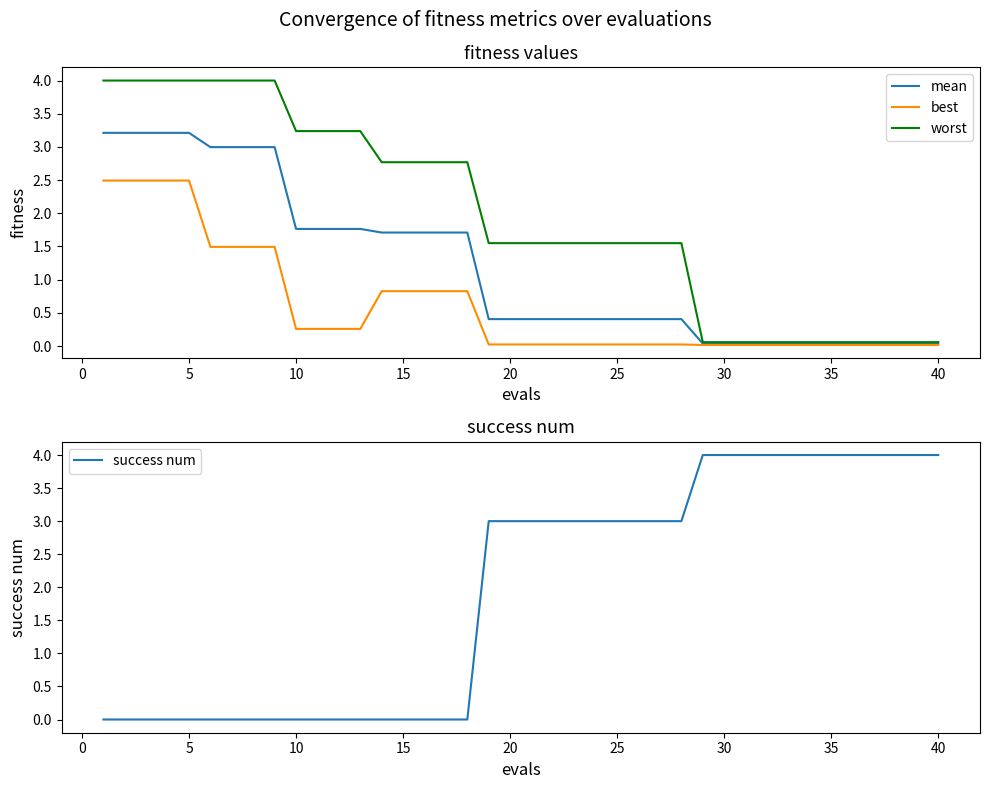

The value of worst at 15 is 2.8. True or false?

True